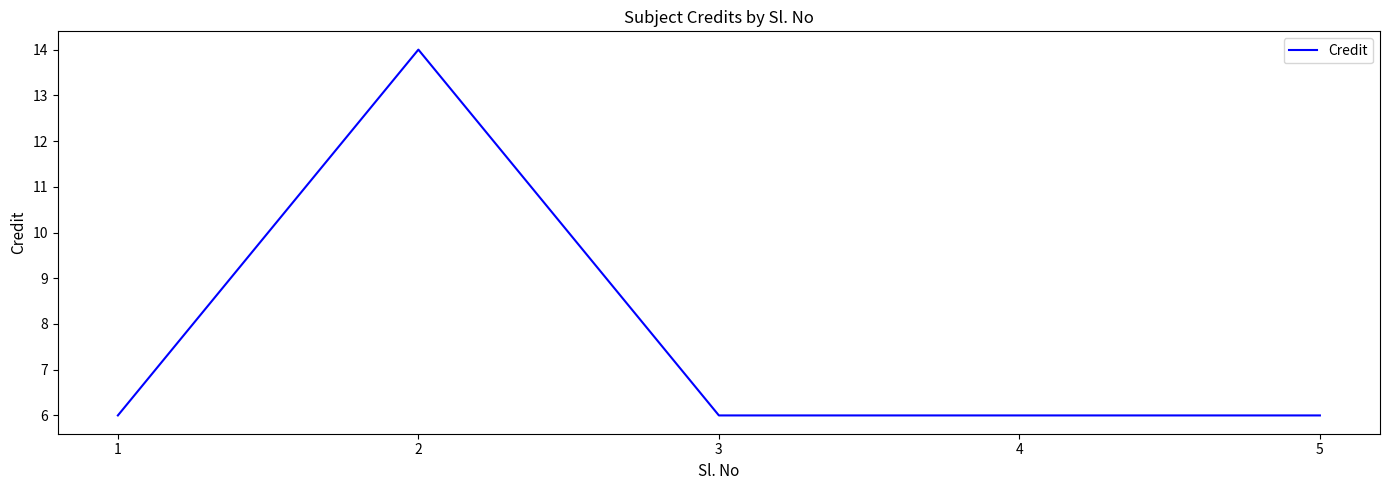

Where is the first local maximum?

2